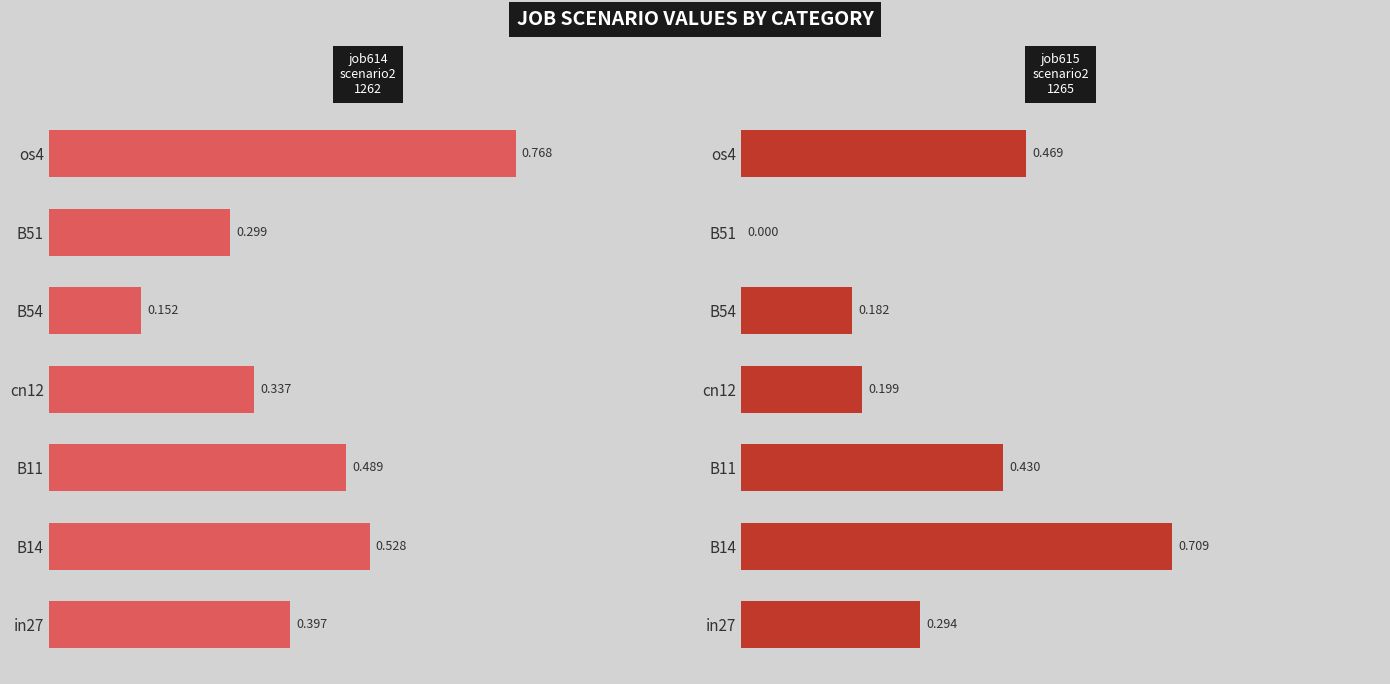

What are all the series names shown in the legend?

job614_scenario2_1262, job615_scenario2_1265